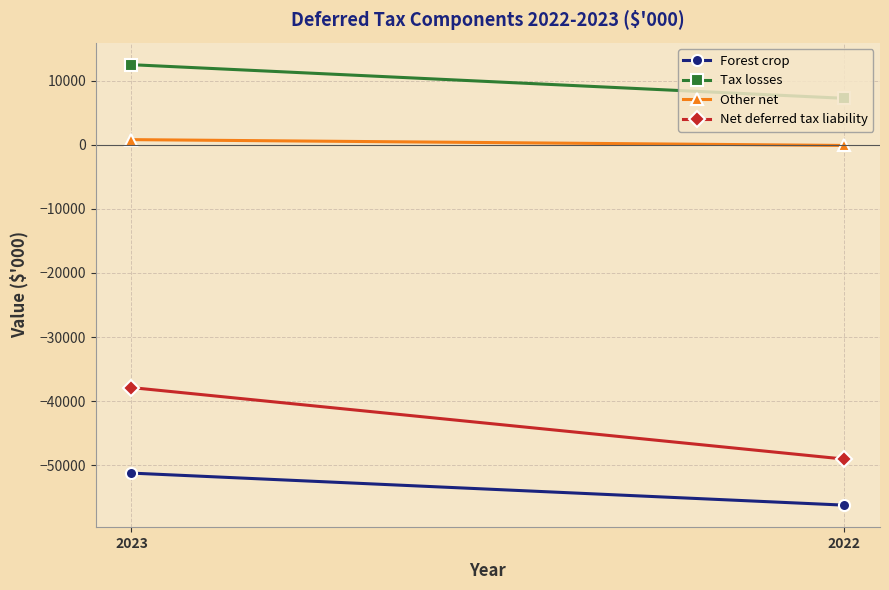

Is it true that Tax losses equals 7277 at 2022?

True